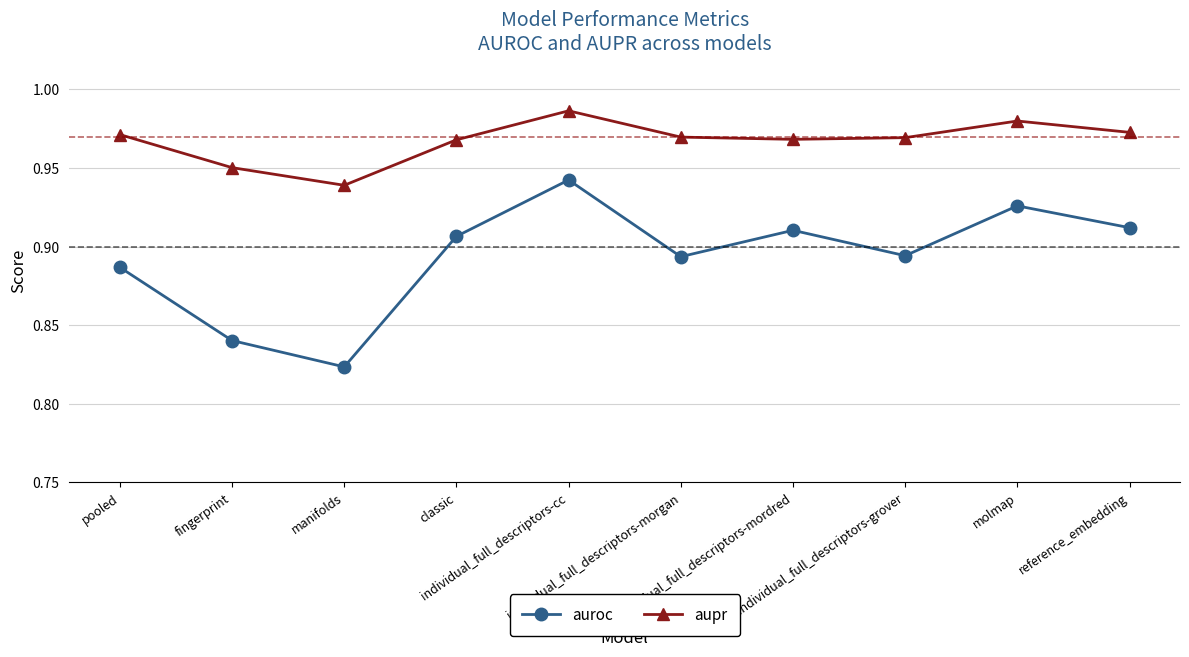

What is the sum of all aupr values?

9.7